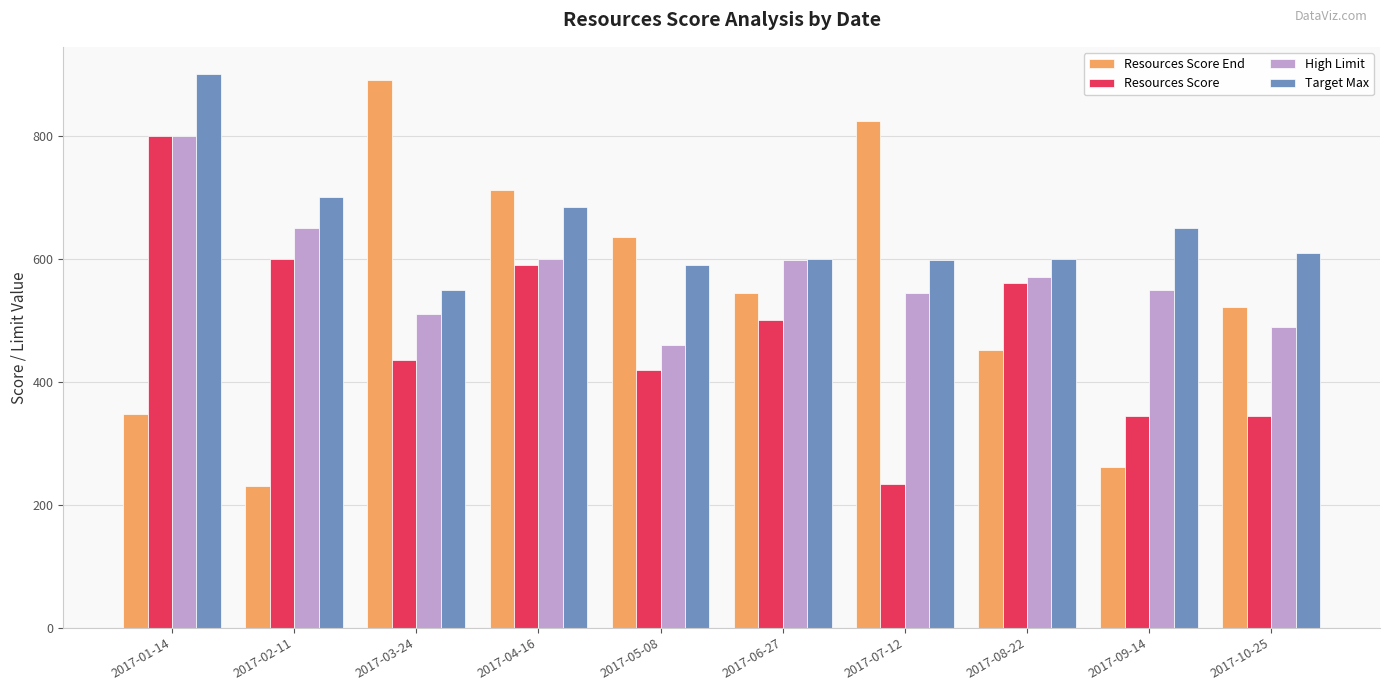

At which label is Resources Score End closest to 561?

2017-06-27